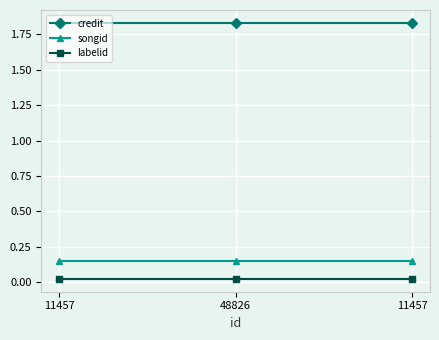

At 11457, list the series in order from smallest to largest.

labelid, songid, credit